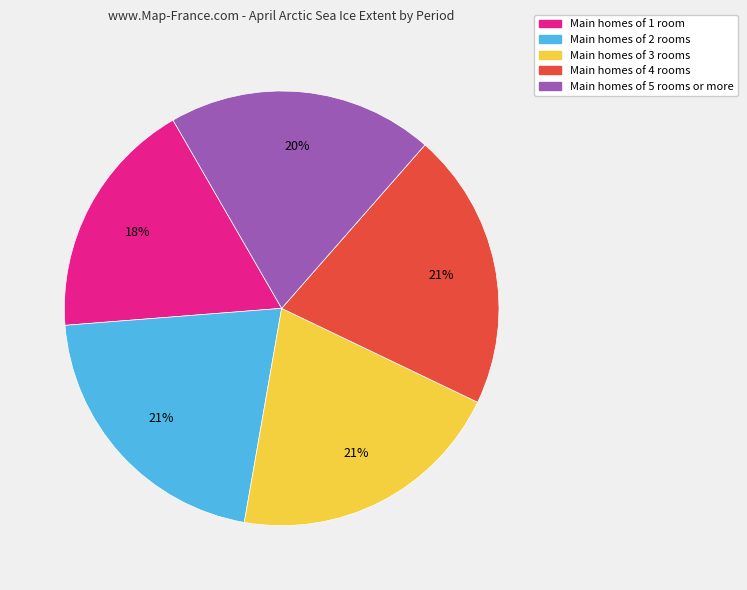

How many slices are in this pie chart?

5